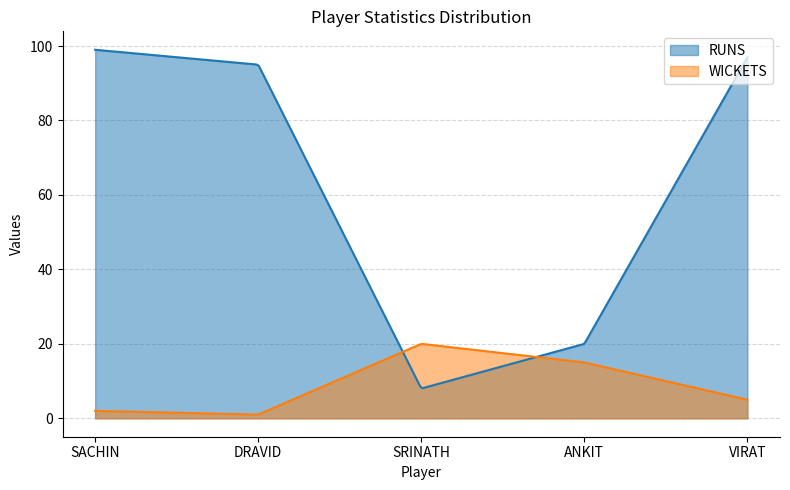

What is the label of the 5th point from the left?

VIRAT